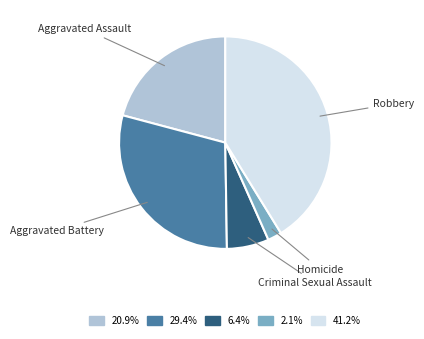

Approximately how many times larger is the value at Robbery compared to Criminal Sexual Assault?

6.4